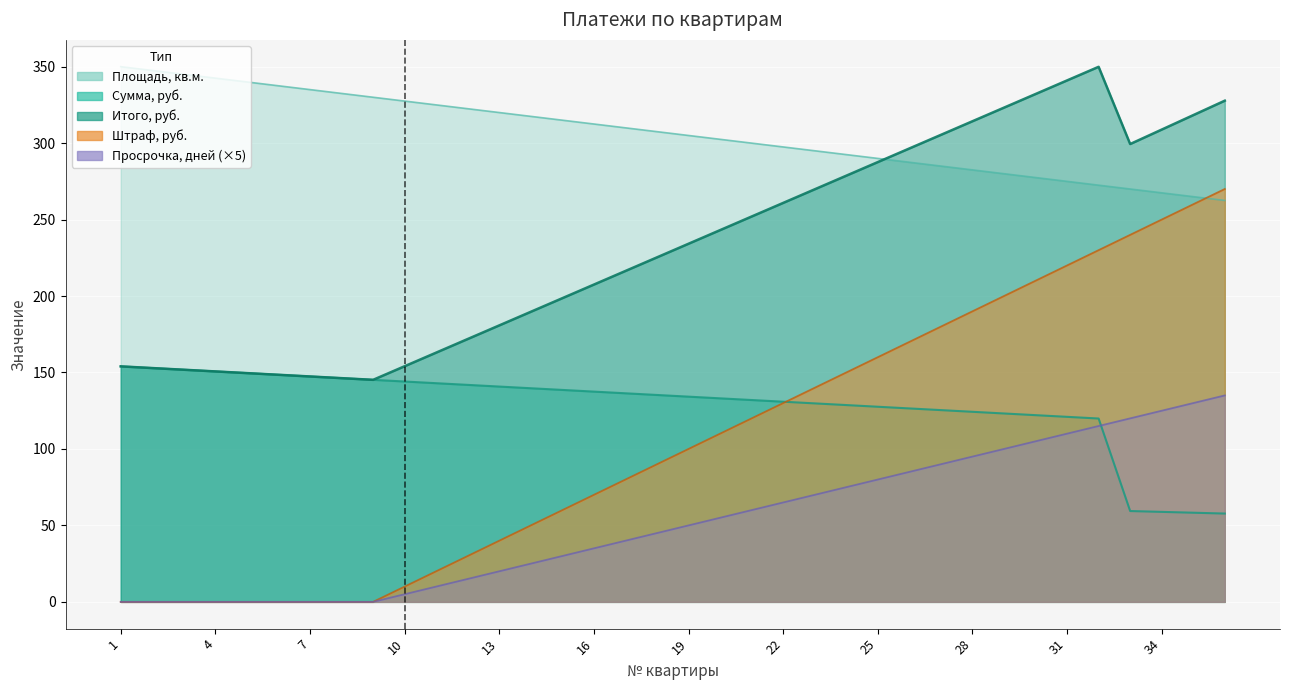

What are all the series names shown in the legend?

Площадь, кв.м., Сумма, руб., Штраф, руб., Итого, руб., Просрочка, дней